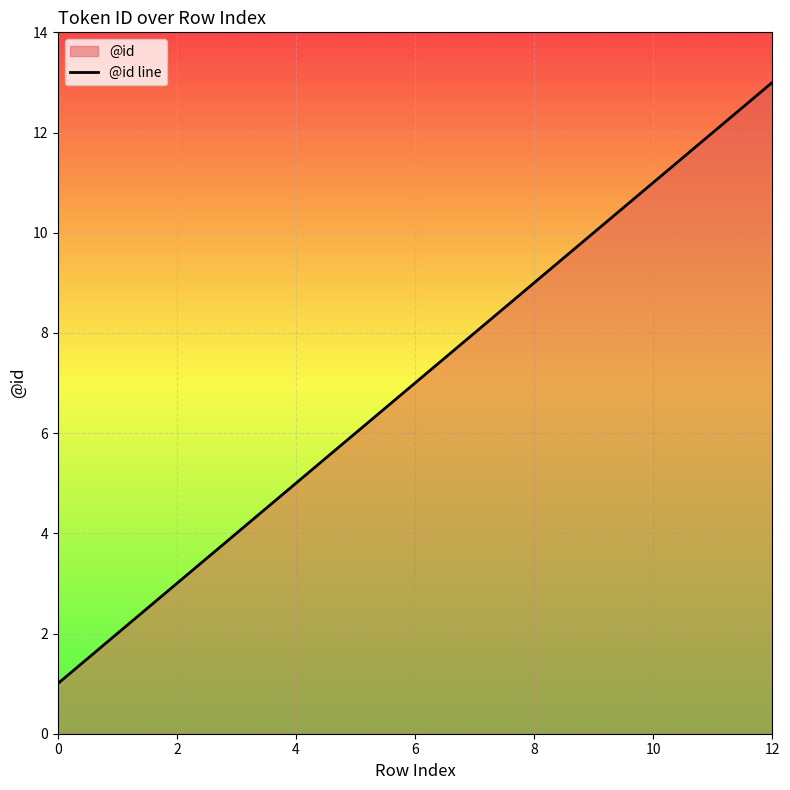

The chart shows a value of 5 at 8. True or false?

False